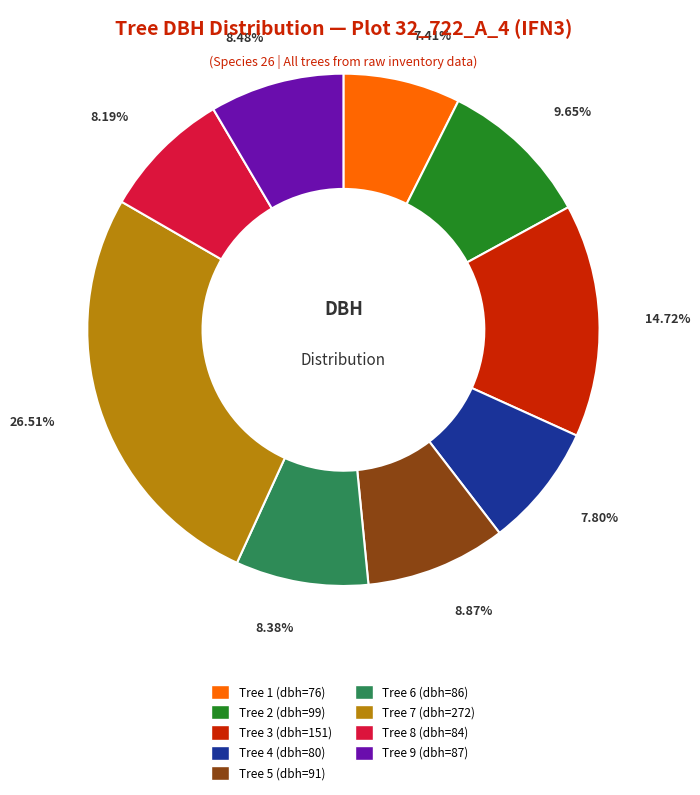

Does Tree 5 (dbh=91) represent more than half of the total?

No